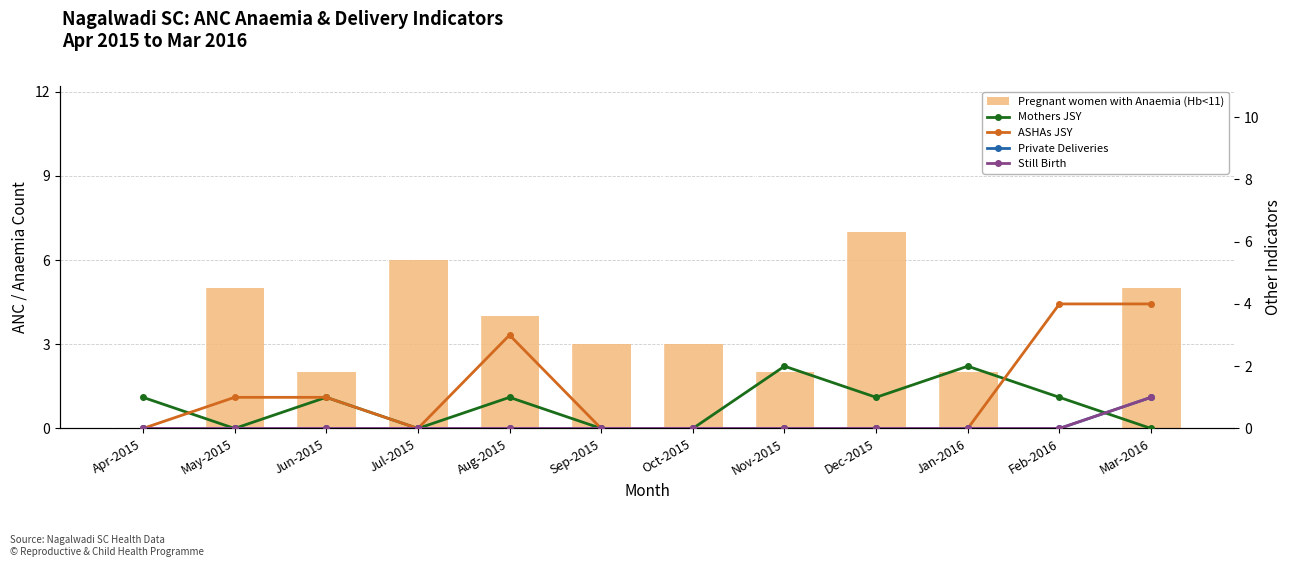

Is it true that Private Deliveries equals 1 at Mar-2016?

True